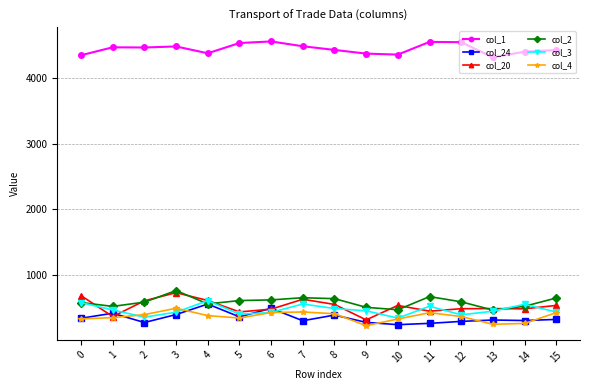

What is the value of the col_3 point at the 12th from the left?

528